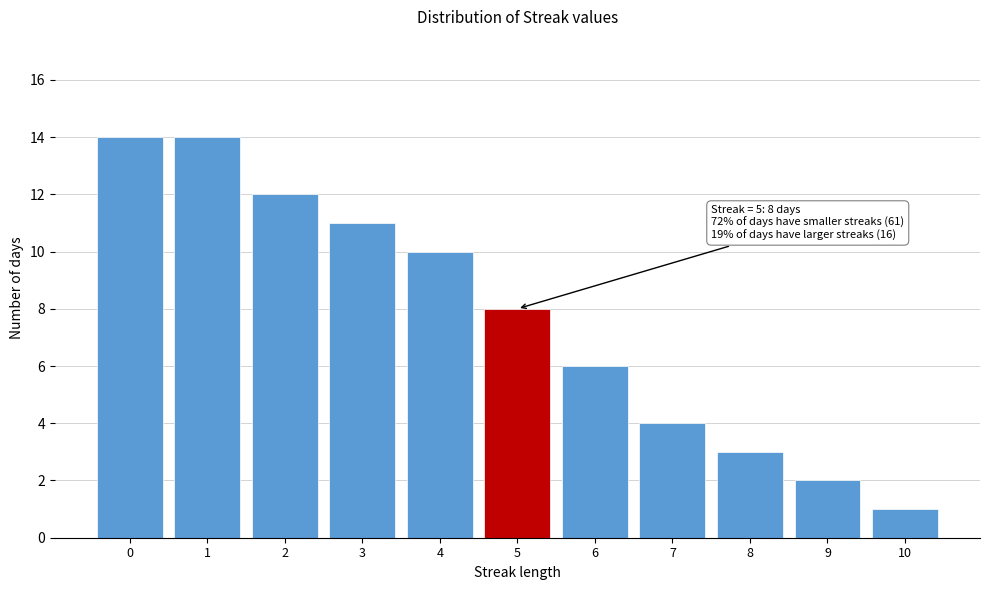

Reading right to left, transcribe all the data shown in this chart.

1	2	3	4	6	8	10	11	12	14	14